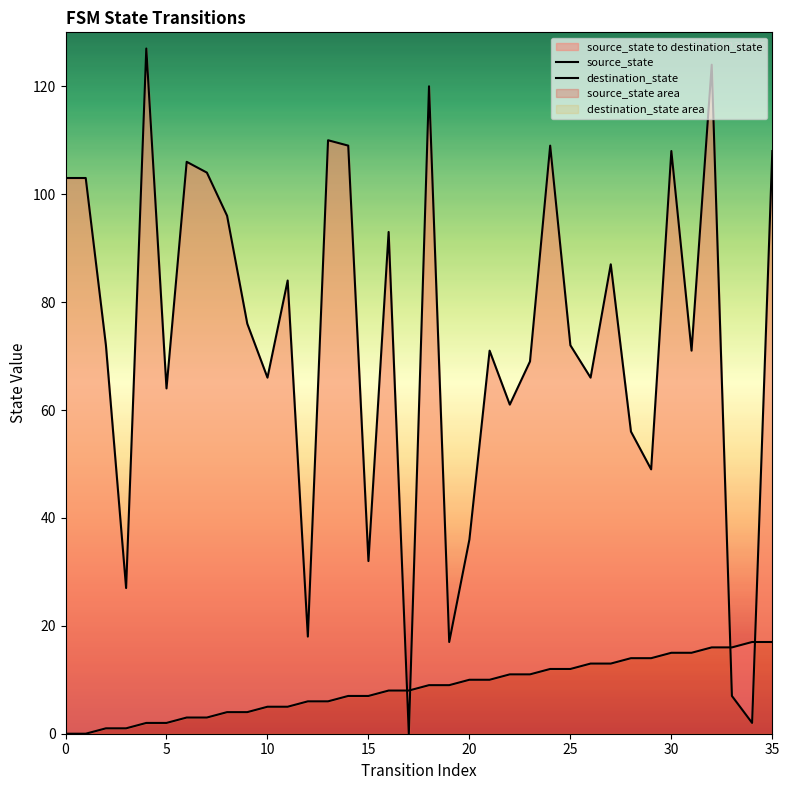

How many times do source_state and destination_state cross each other?

4